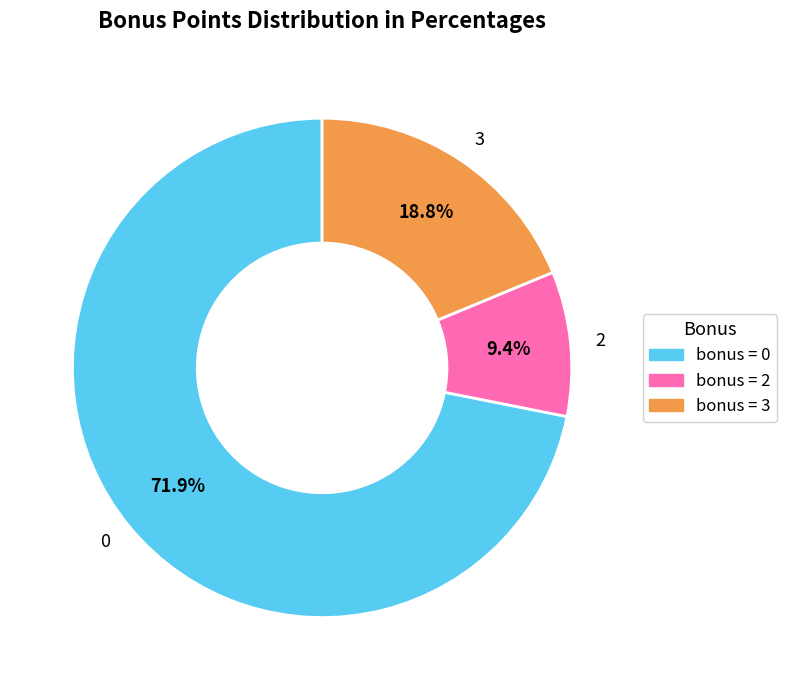

Which slice is the largest?

0